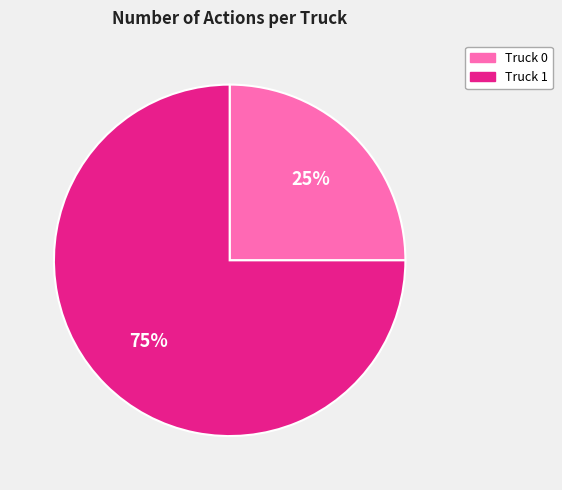

To the nearest percent, what is the combined percentage of Truck 1 and Truck 0?

100%